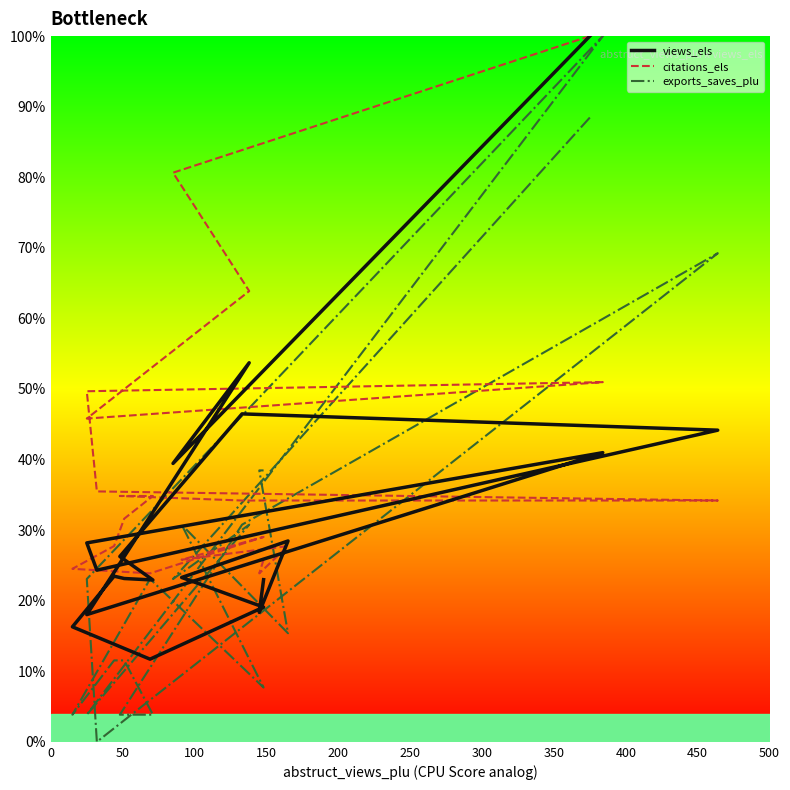

Where is the first local minimum for citations_els?

150